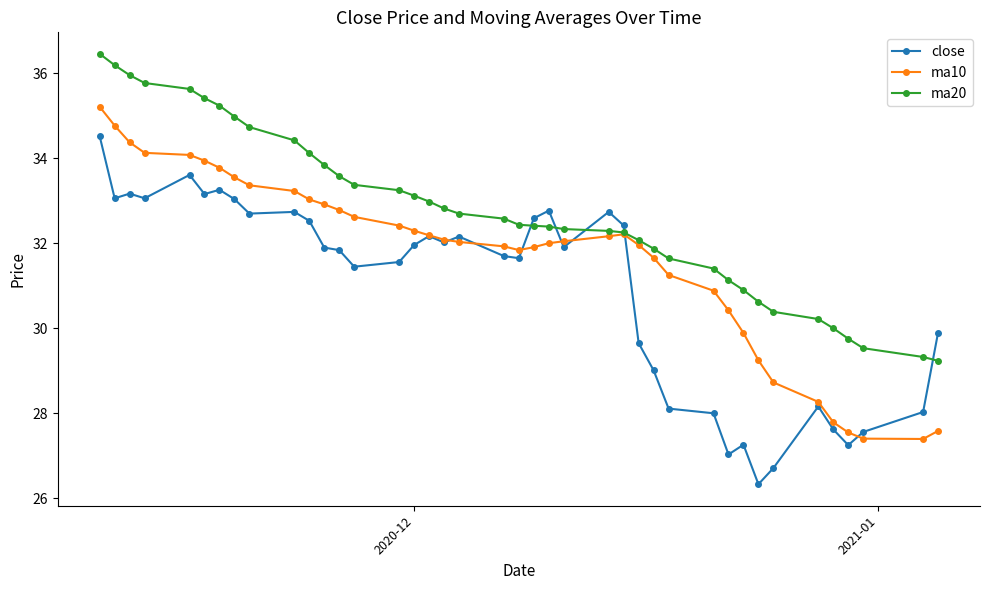

Which series has the largest total across all categories?

ma20